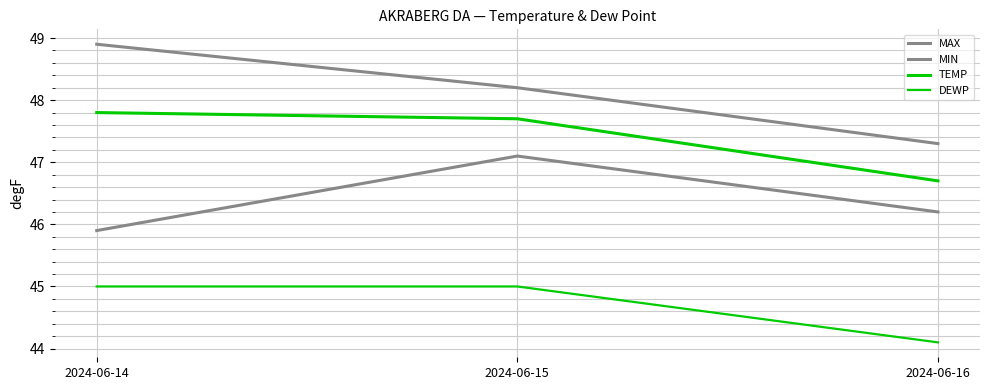

Reading left to right, what are all the values shown in this chart?

MAX: 48.9	48.2	47.3
MIN: 45.9	47.1	46.2
TEMP: 47.8	47.7	46.7
DEWP: 45.0	45.0	44.1